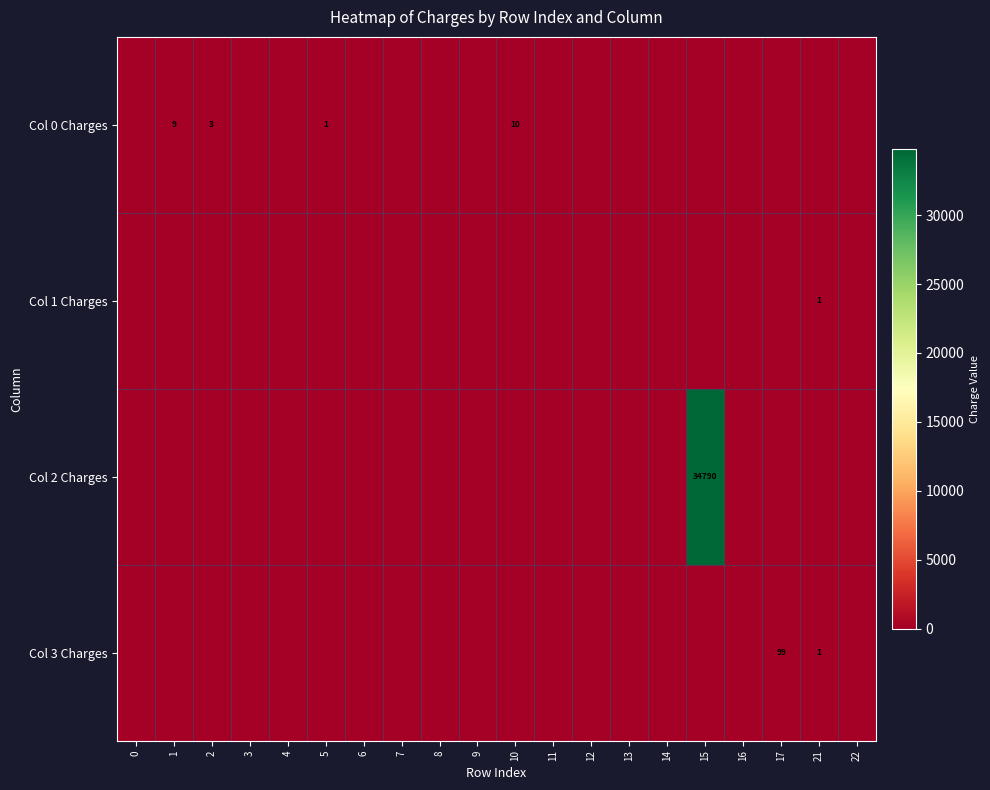

How many data points does each series have?

20